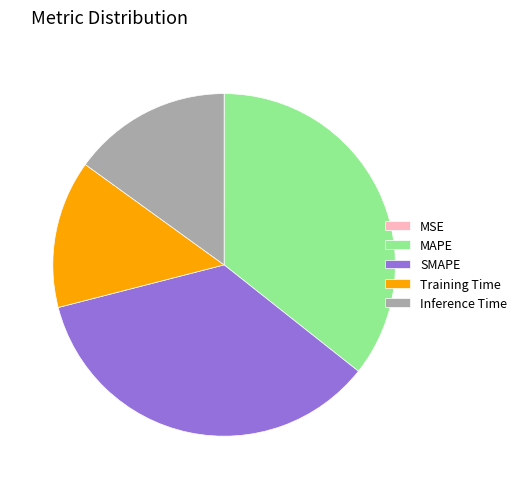

Which has a higher value, Inference Time or MAPE?

MAPE